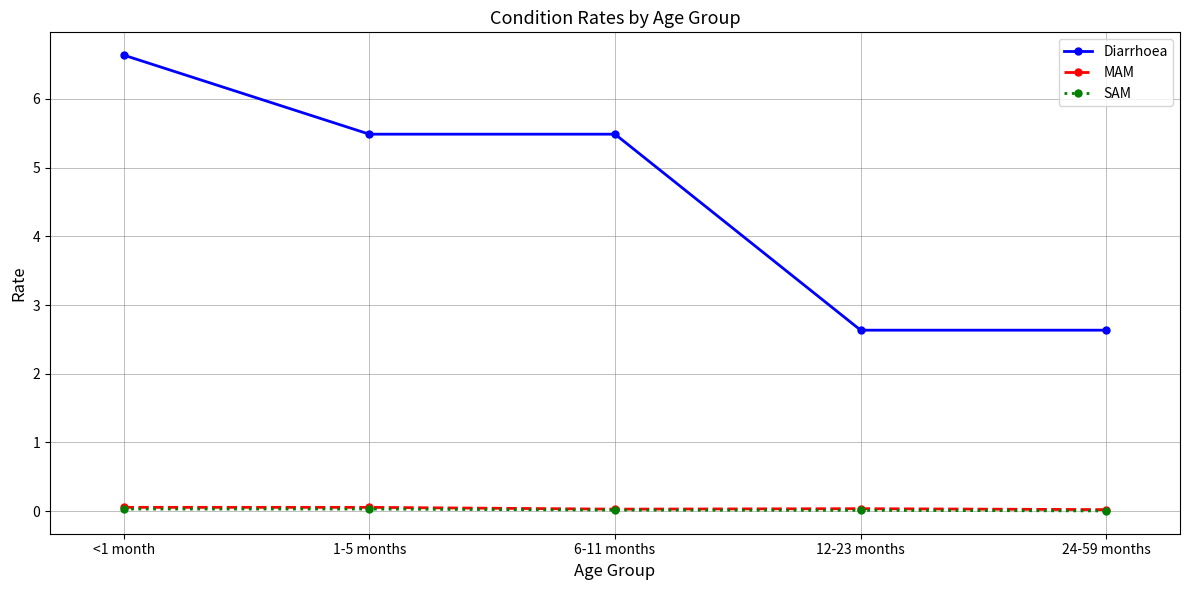

Is the value of MAM at 1-5 months greater than the value of Diarrhoea at 1-5 months?

No